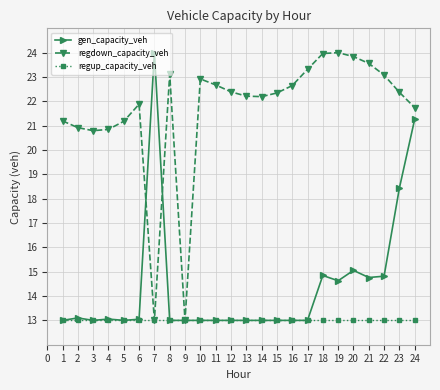

How many distinct data groups are displayed?

3